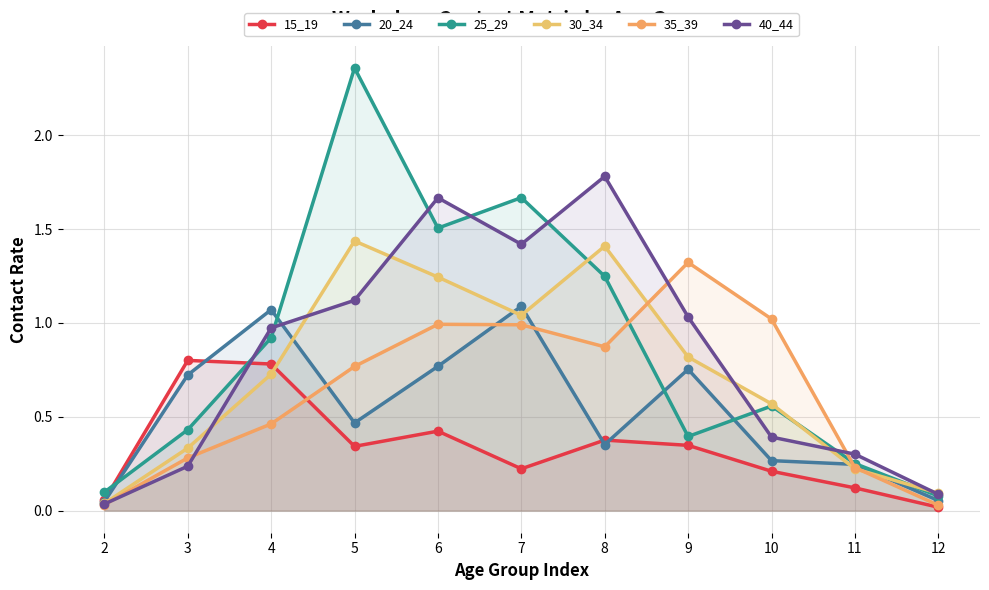

How many series are shown in this chart?

6